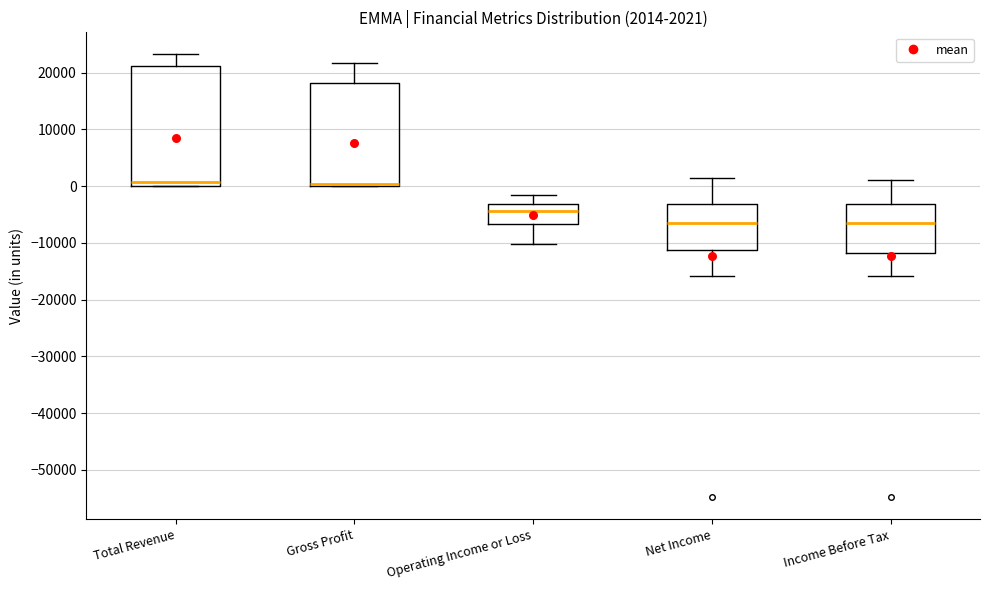

Comparing the boxes themselves (not the whiskers), which one is the tallest?

Total Revenue